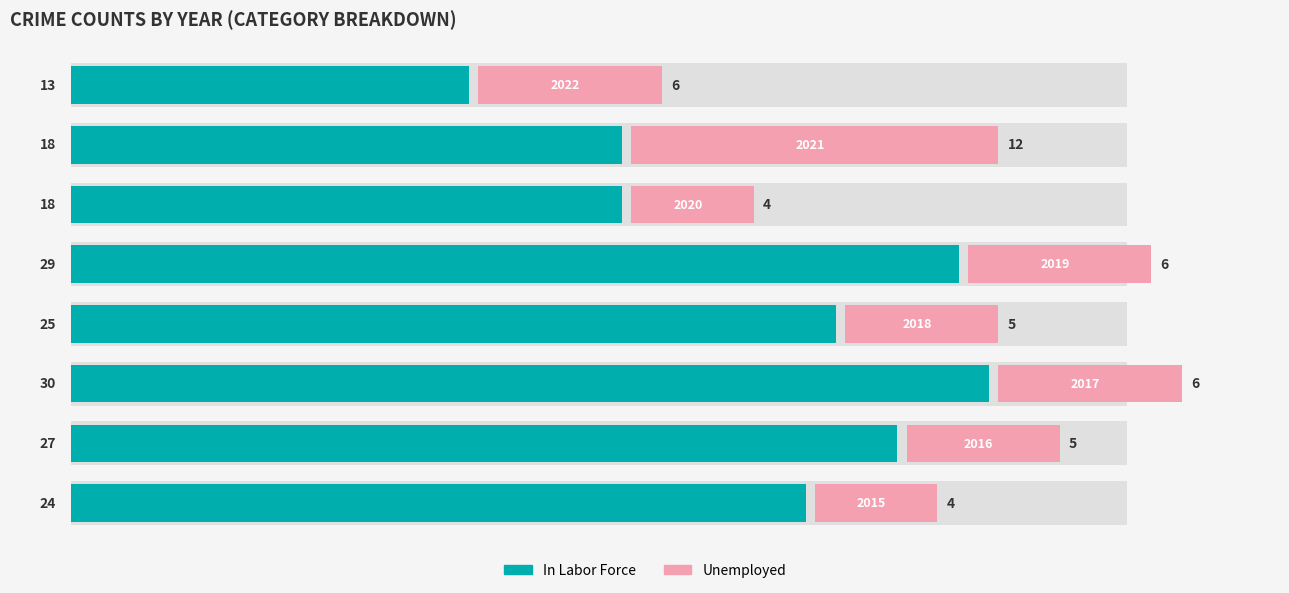

True or false: In Labor Force has a value of 3.9 at 7.

False